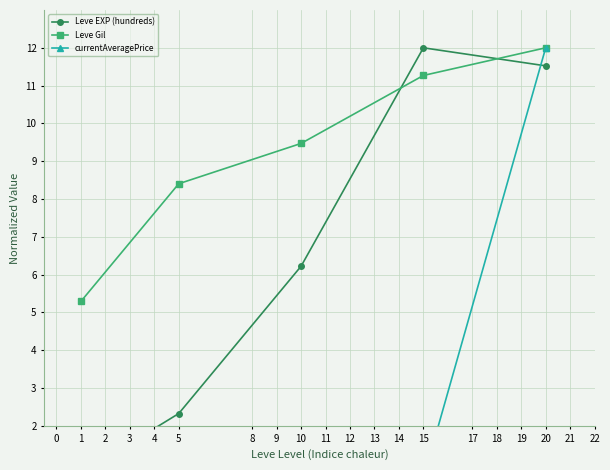

How many series are shown in this chart?

3